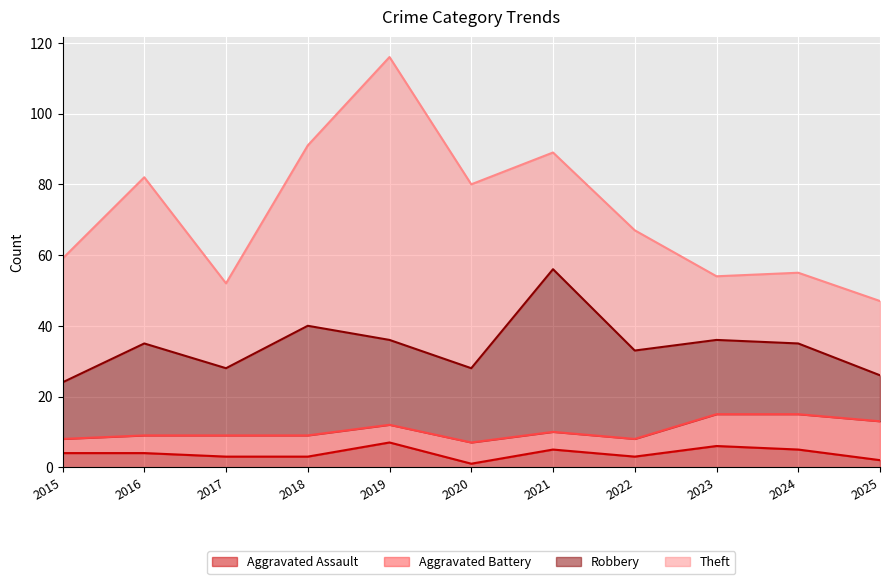

Rank the series at 2023 from lowest to highest value.

Aggravated Assault, Aggravated Battery, Theft, Robbery